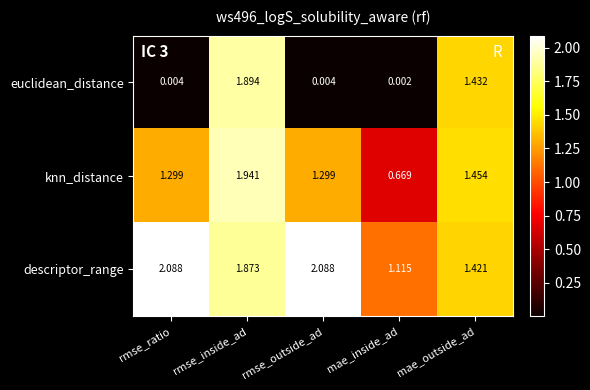

At how many categories does at least one series exceed 0?

5